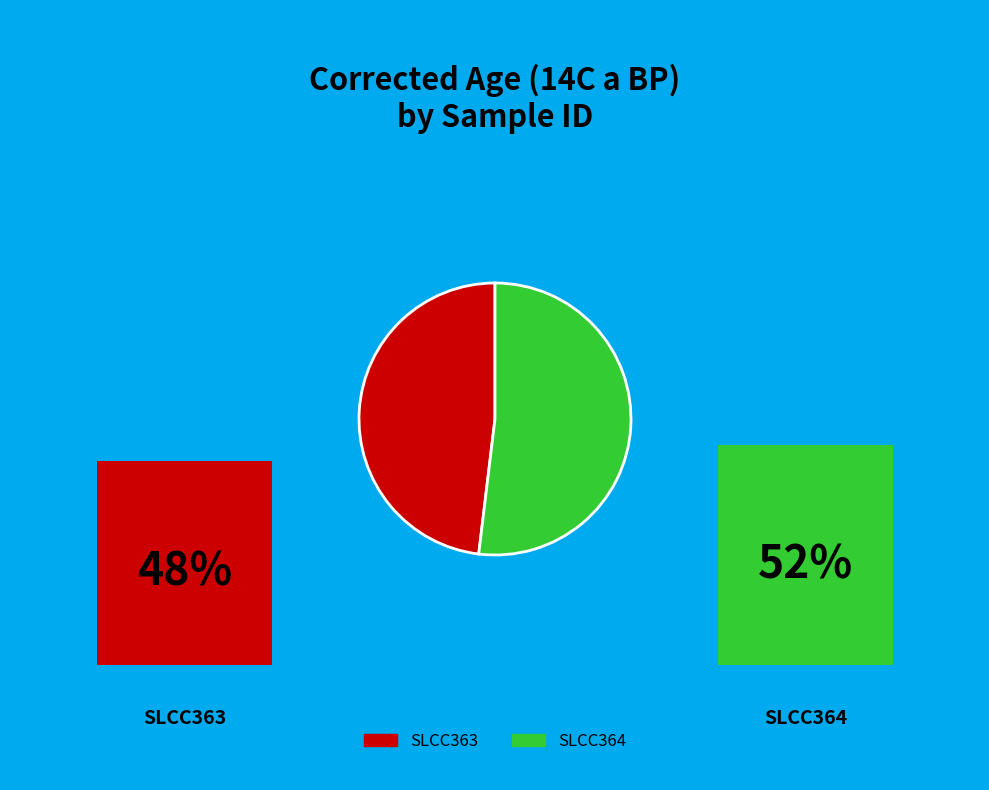

Is there a majority slice in this chart?

Yes